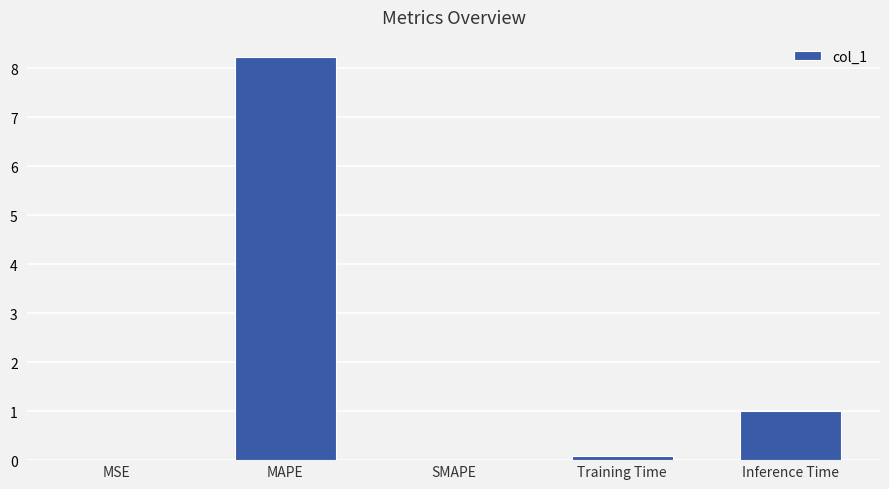

What is the change in value from MSE to MAPE?

+8.2